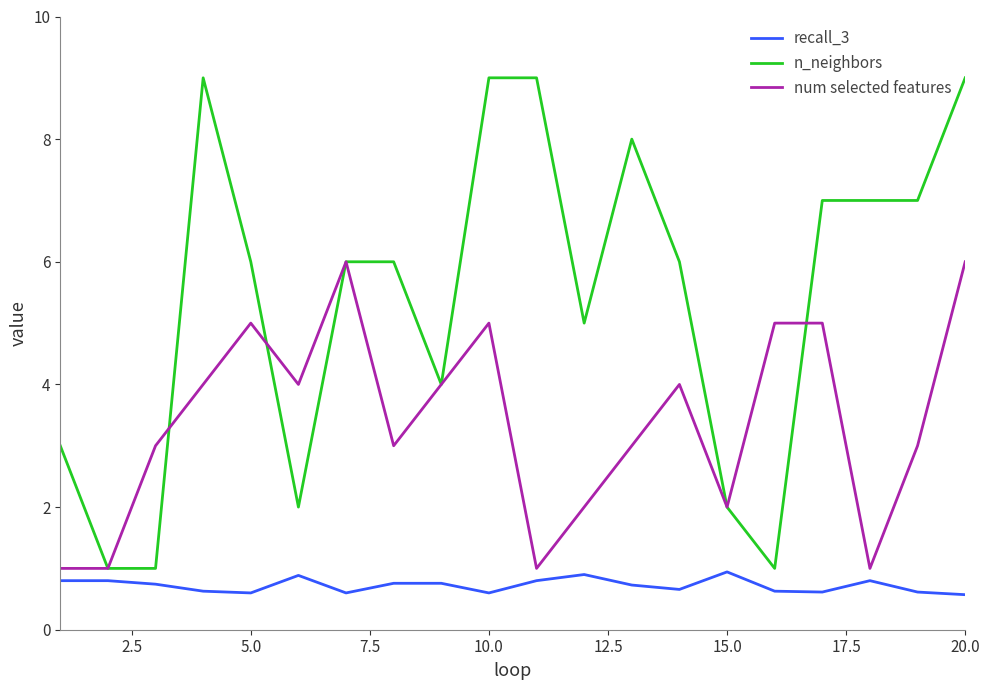

True or false: recall_3 and n_neighbors intersect in this chart.

False